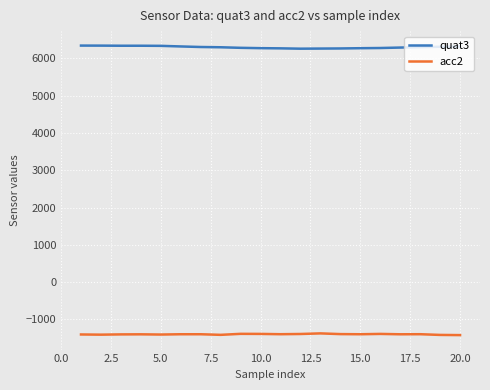

What is the greatest value displayed?

6342